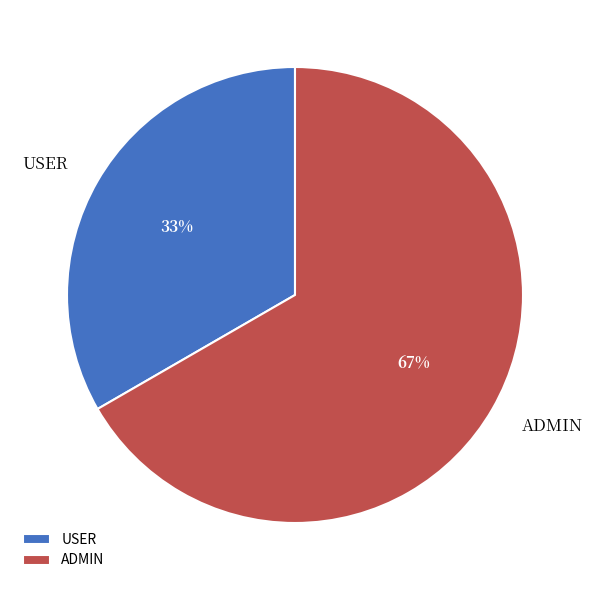

How many slices are in this pie chart?

2